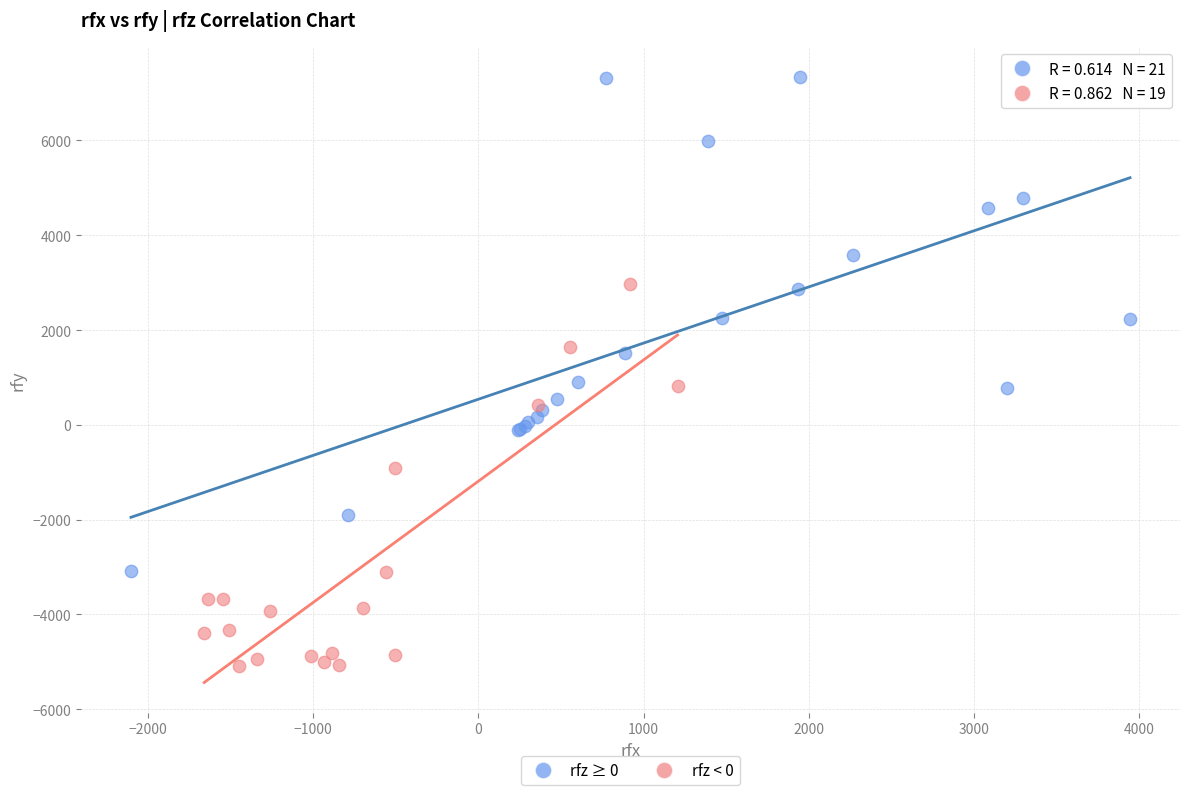

Which series contains the lowest Y value?

rfz < 0